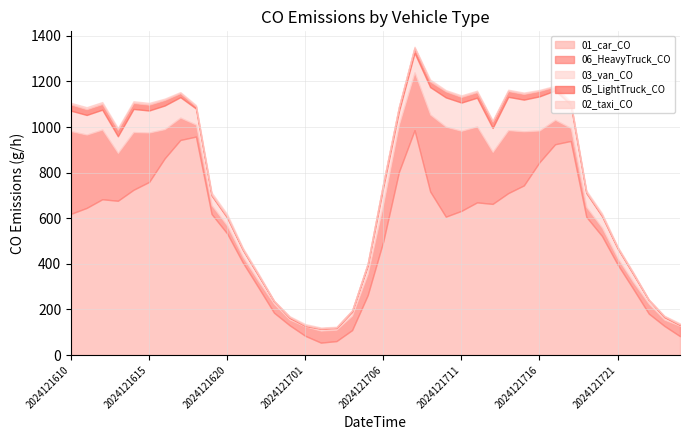

How many interior local valleys does the 02_taxi_CO series have?

10